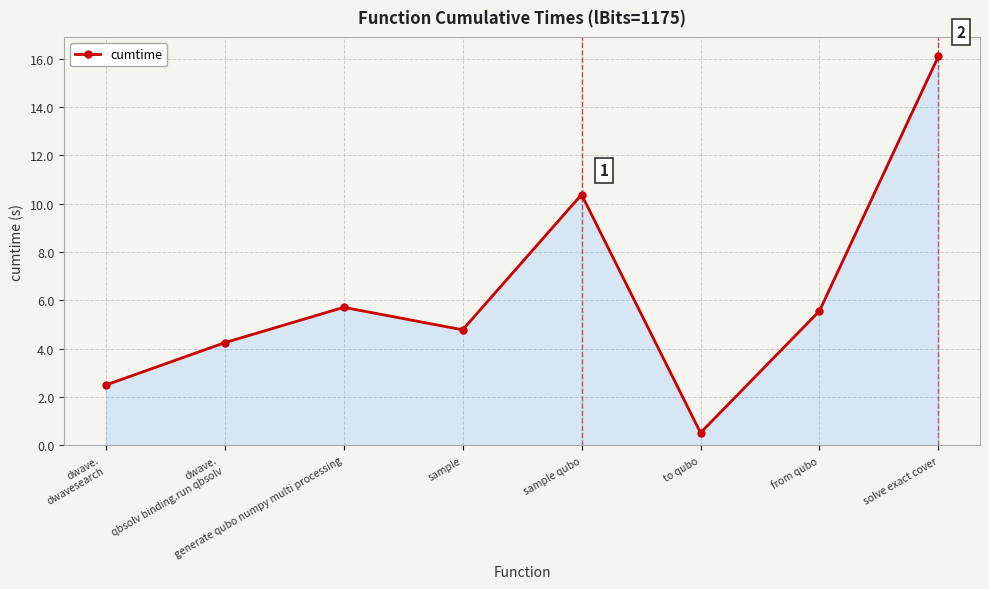

List the labels in order of value, largest first.

solve exact cover, sample qubo, generate qubo numpy multi processing, from qubo, sample, dwave.
qbsolv binding.run qbsolv, dwave.
dwavesearch, to qubo